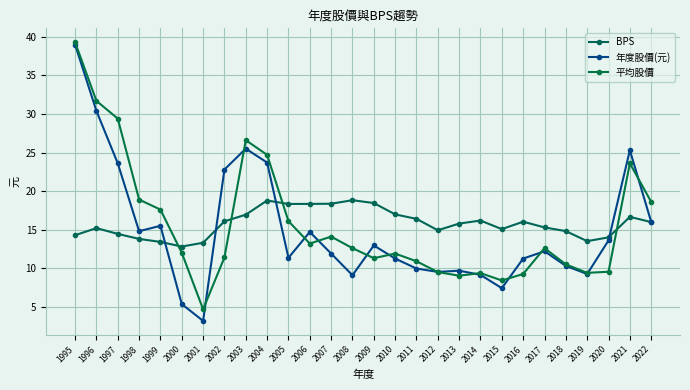

Reading left to right, what are all the values shown in this chart?

BPS: 14.3	15.2	14.4	13.8	13.4	12.8	13.3	16.1	16.9	18.8	18.3	18.3	18.4	18.8	18.4	17.0	16.4	14.9	15.8	16.2	15.1	16.0	15.3	14.8	13.5	14.0	16.7	16.0
年度股價(元): 39.0	30.4	23.6	14.8	15.5	5.3	3.2	22.8	25.5	23.7	11.3	14.7	11.9	9.1	12.9	11.2	10.0	9.5	9.7	9.1	7.4	11.2	12.2	10.3	9.2	13.6	25.3	16.0
平均股價: 39.3	31.7	29.4	18.9	17.6	12.0	4.7	11.4	26.6	24.7	16.1	13.2	14.1	12.6	11.3	11.9	10.9	9.5	9.0	9.4	8.4	9.2	12.6	10.5	9.4	9.5	23.6	18.6